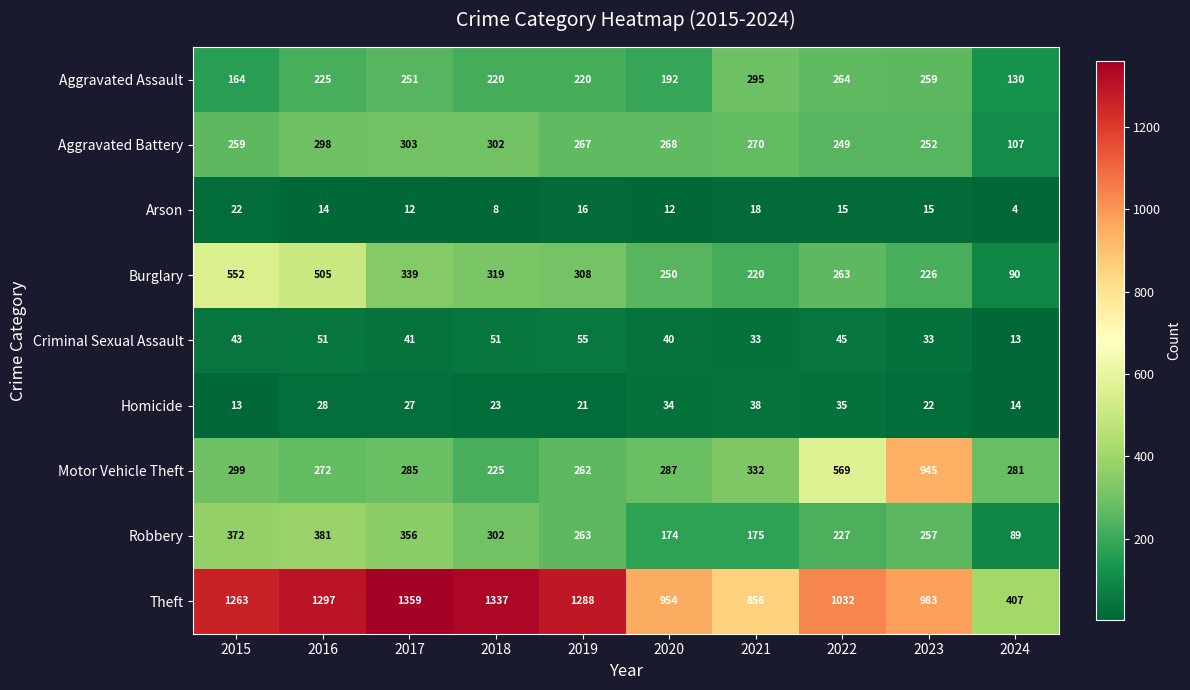

Which label corresponds to the largest value in the chart?

2017